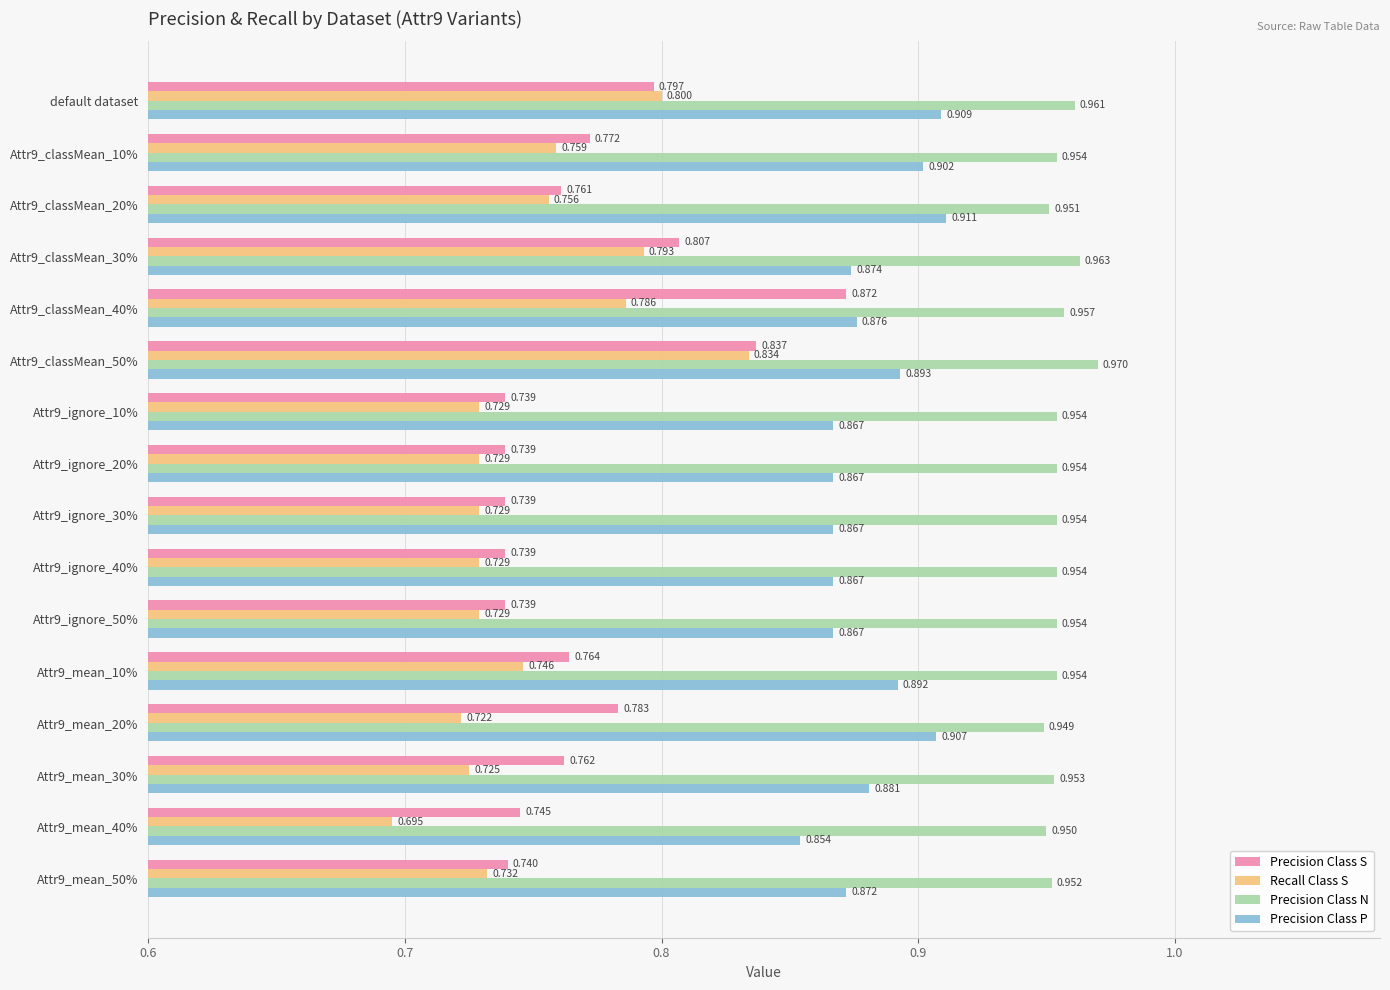

List the series in order of their peak value, lowest first.

Recall Class S, Precision Class S, Precision Class P, Precision Class N